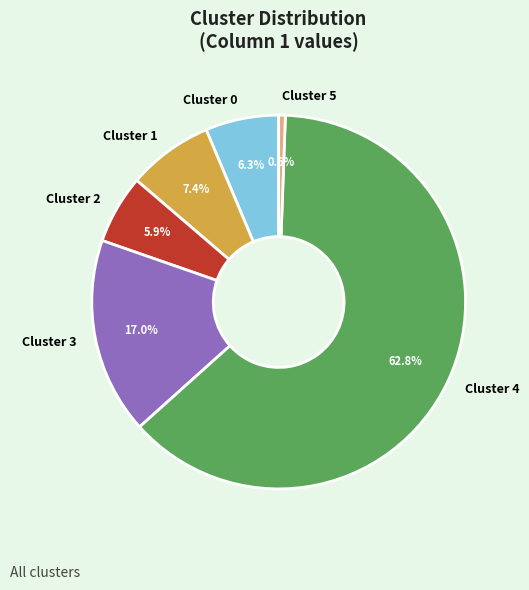

Which has a higher value, Cluster 5 or Cluster 1?

Cluster 1